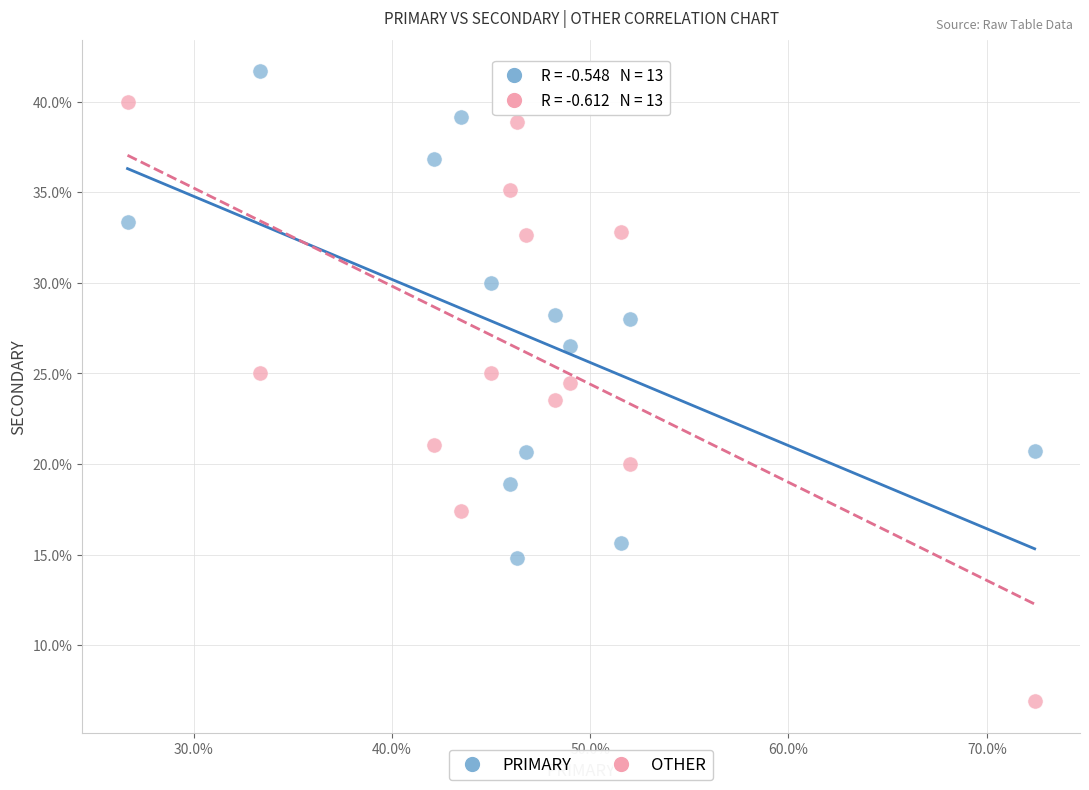

Across all data points, what is the range of X values (max minus min)?

45.7